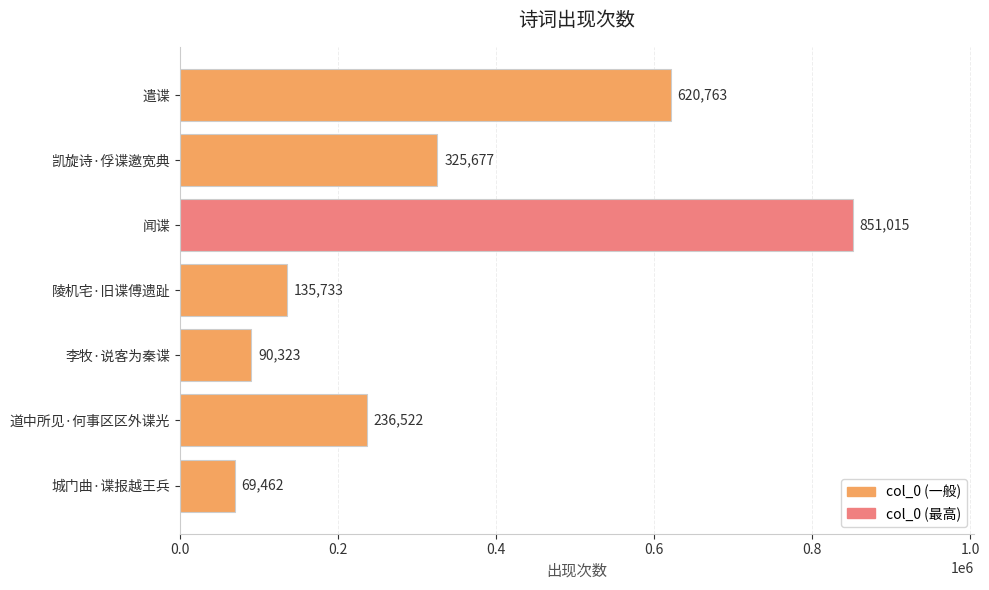

Is it true that the value at 闻谍 is 568947?

False